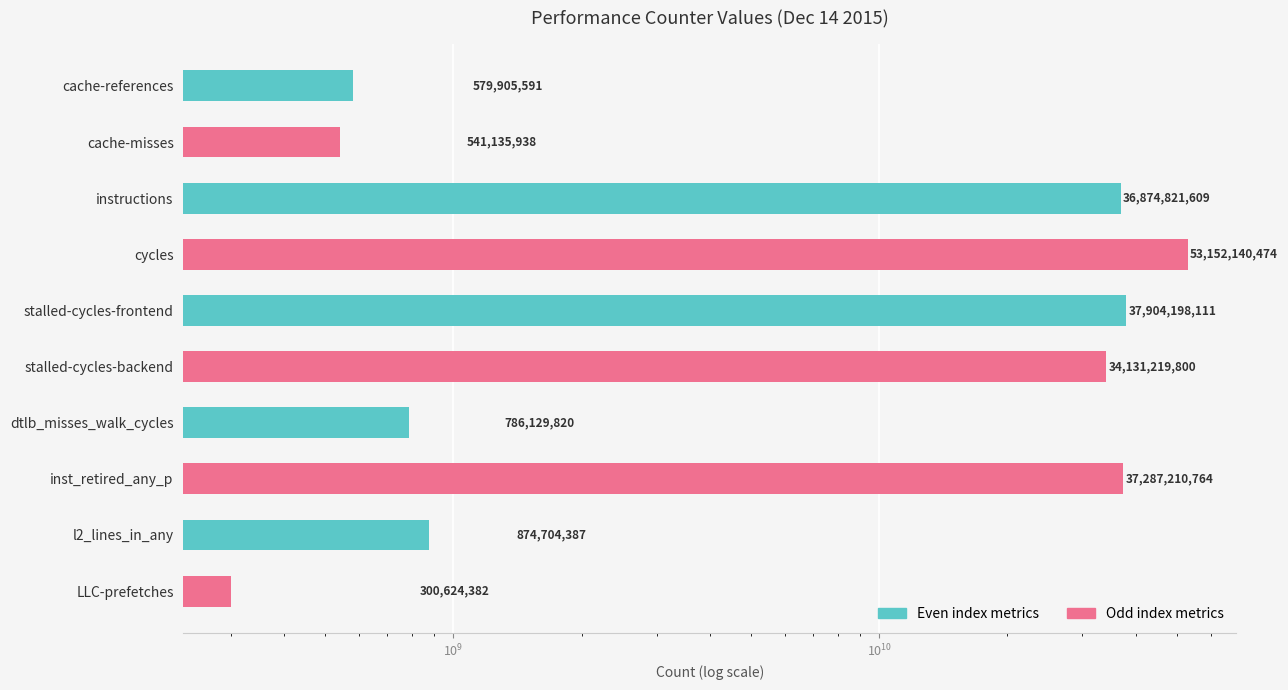

What is the difference between the maximum and minimum values?

52851516092